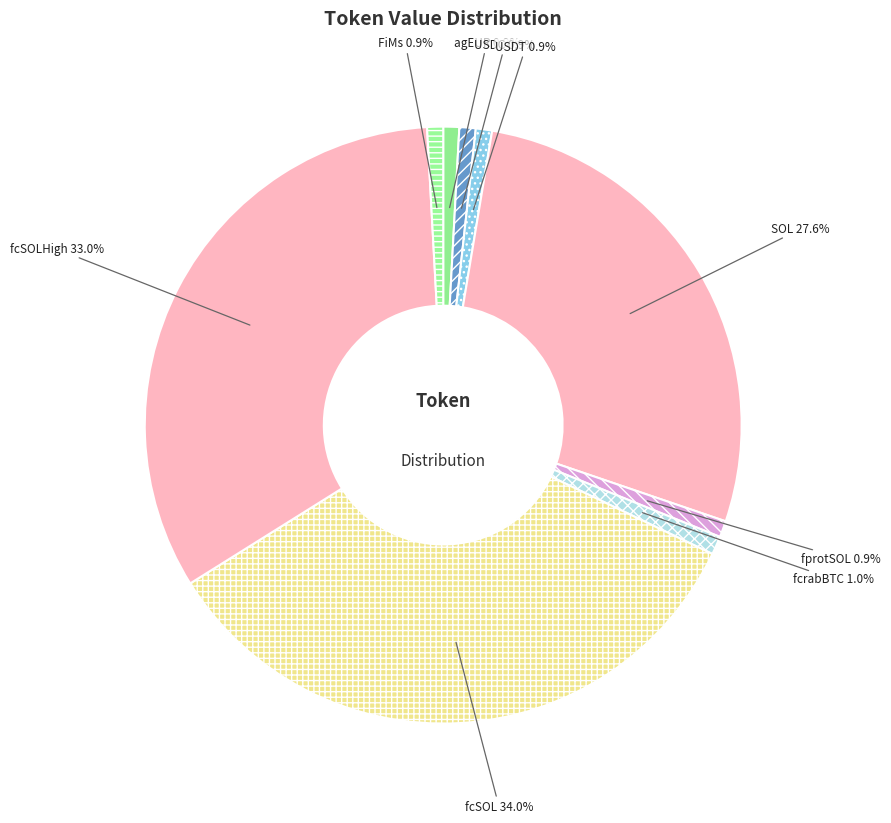

What is the ratio of the value at USDT to the value at fprotSOL?

1.0